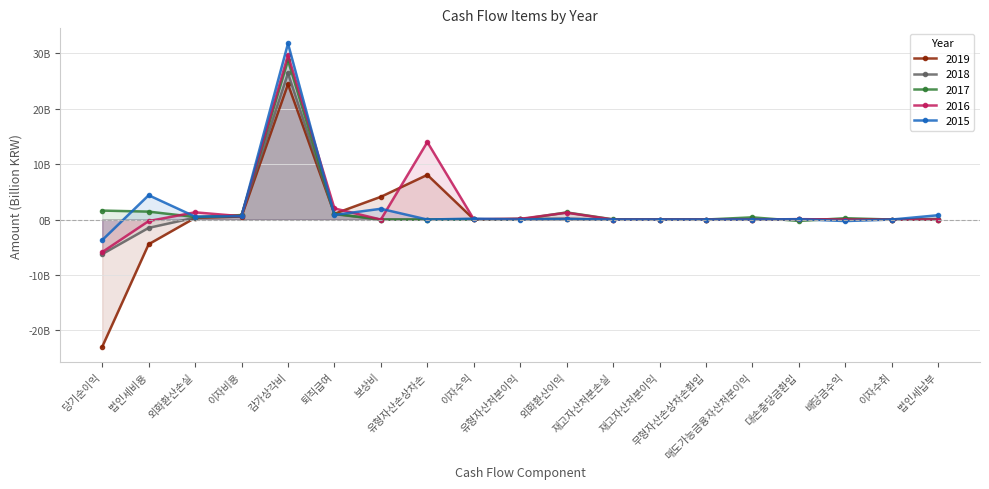

Which series has the widest spread of values?

2019